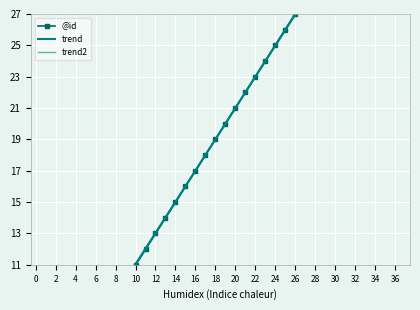

The trend series shows 7.6 at 24. True or false?

False